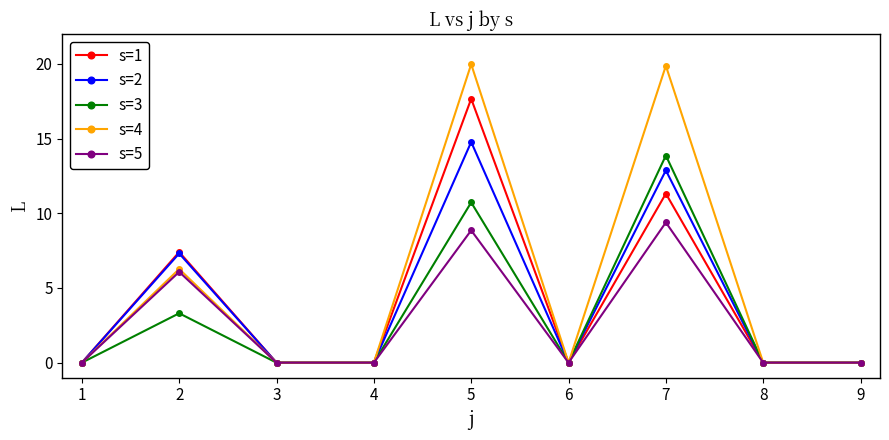

What is the difference between the maximum and minimum values in the s=2 series?

14.8